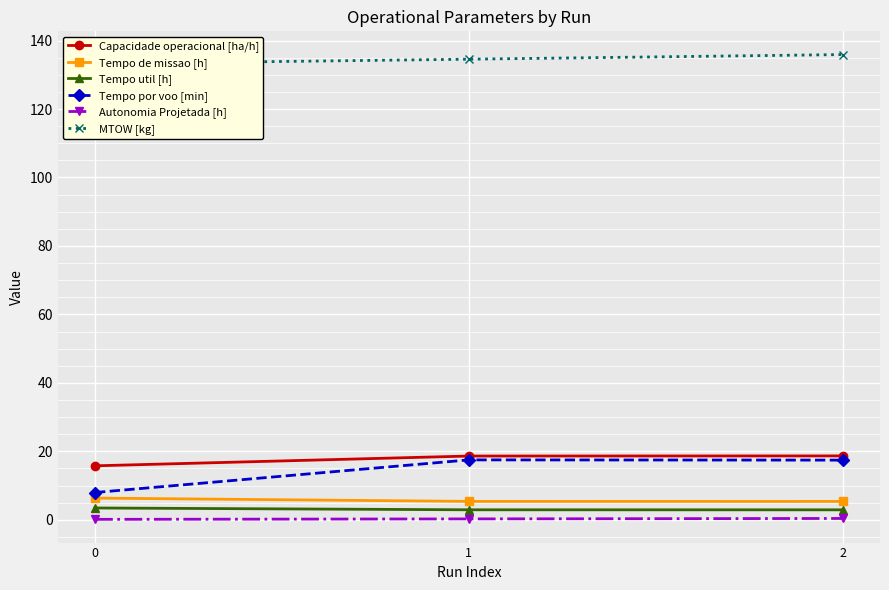

What is the value of the Tempo por voo [min] point at the 2nd from the left?

17.5